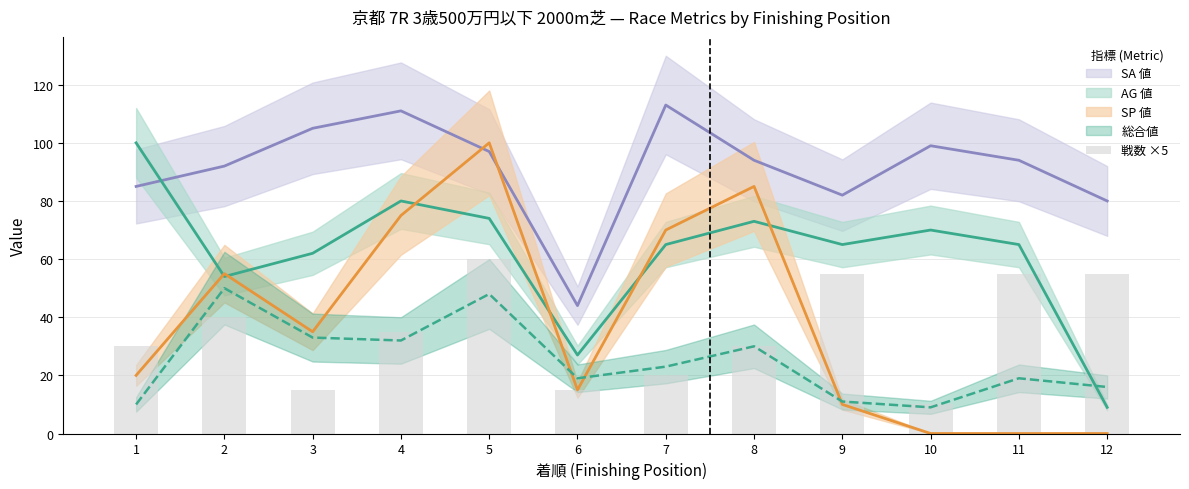

Where does the data first go above 35?

2